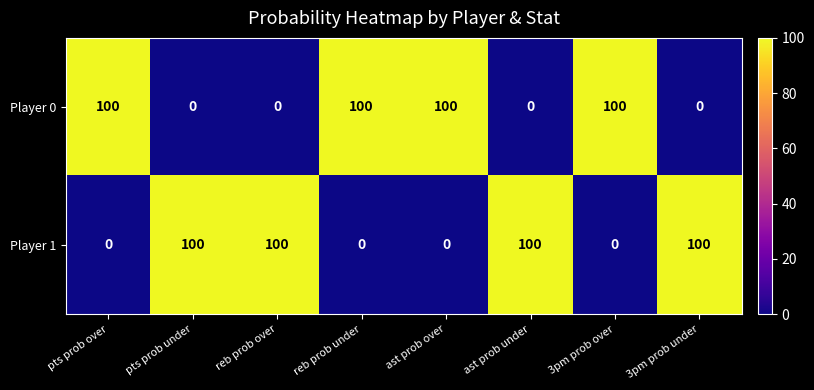

What is the highest value of the Player 0 series?

100